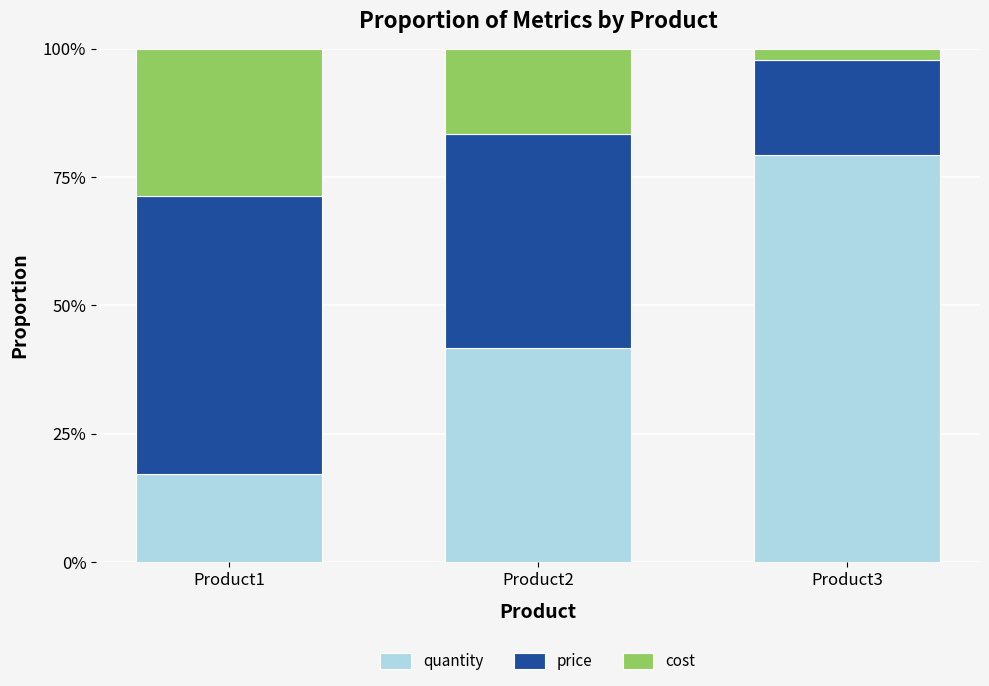

The value of price at Product1 is 0.2. True or false?

False